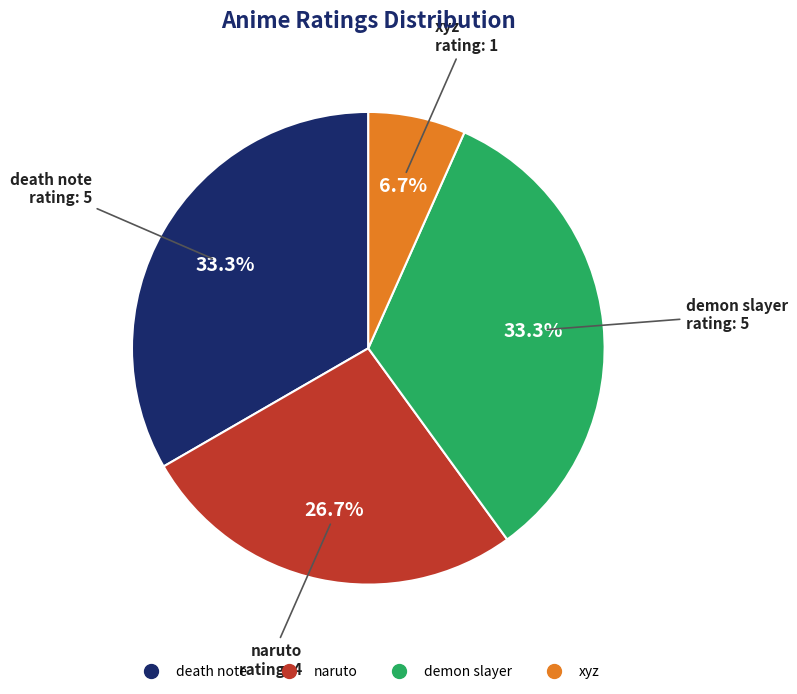

Which slice is the smallest?

xyz